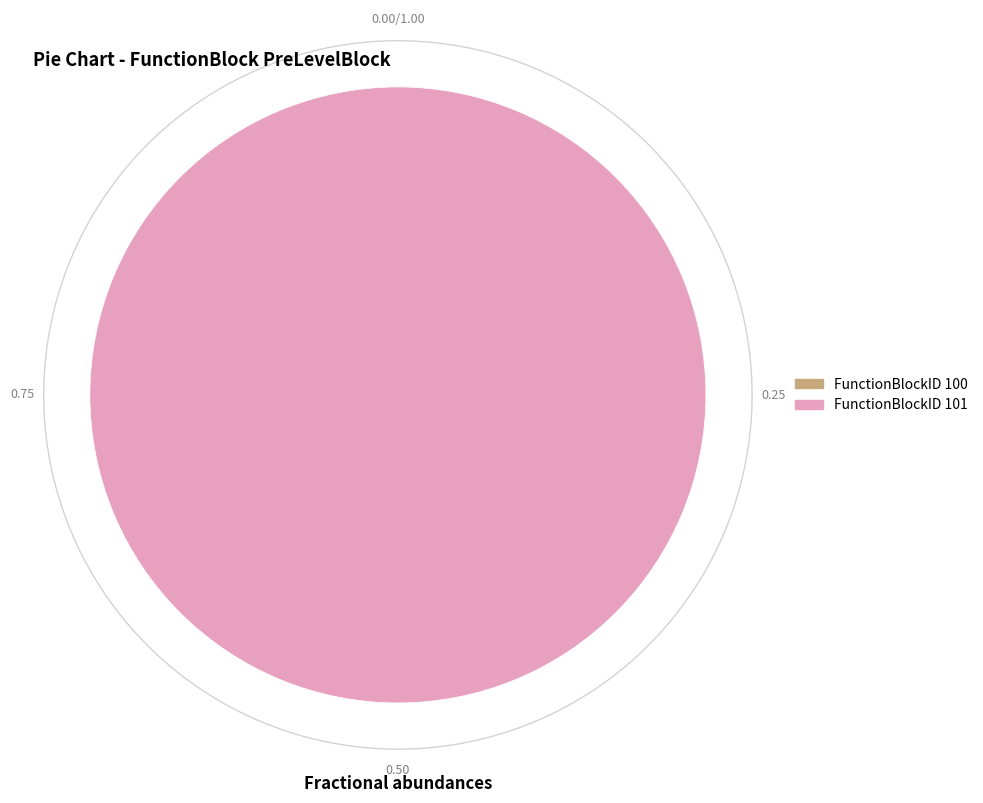

To the nearest percent, what portion does 101 represent?

100%